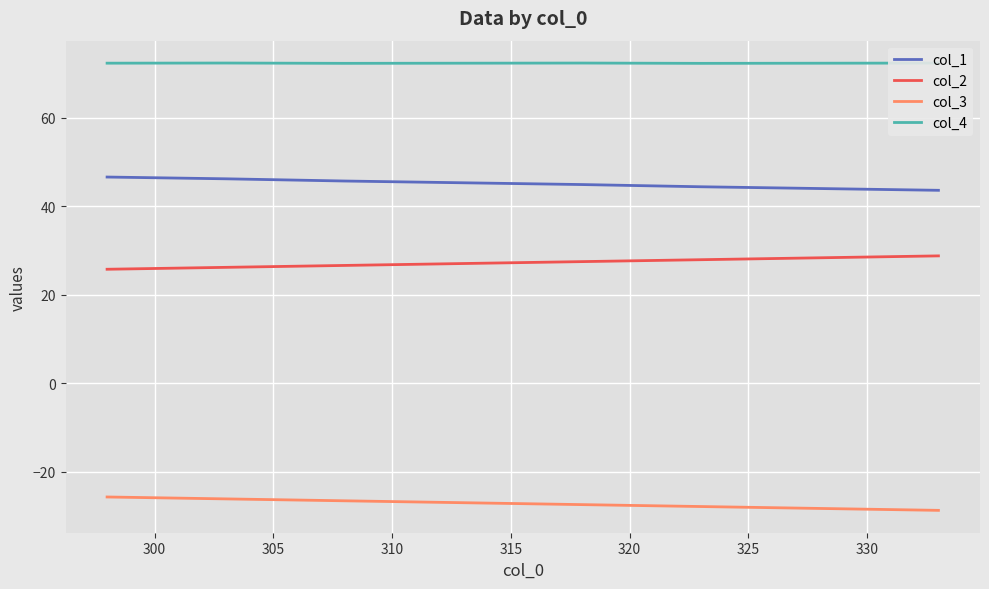

Which series has the largest total across all categories?

col_4